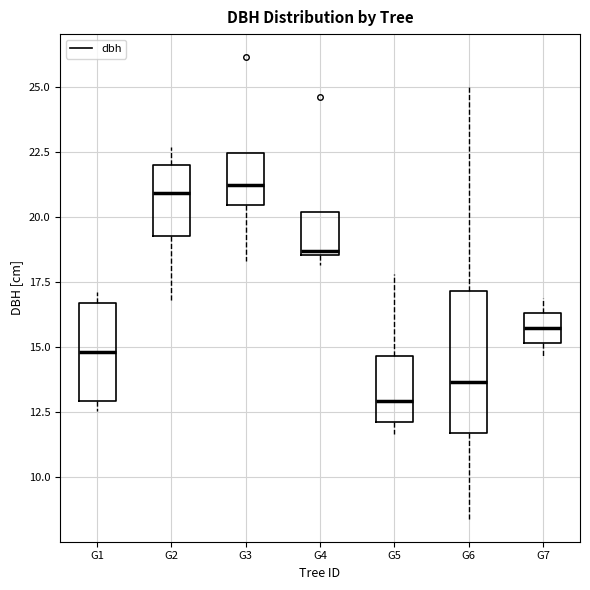

Which box is the tallest, from its lower edge to its upper edge?

G6